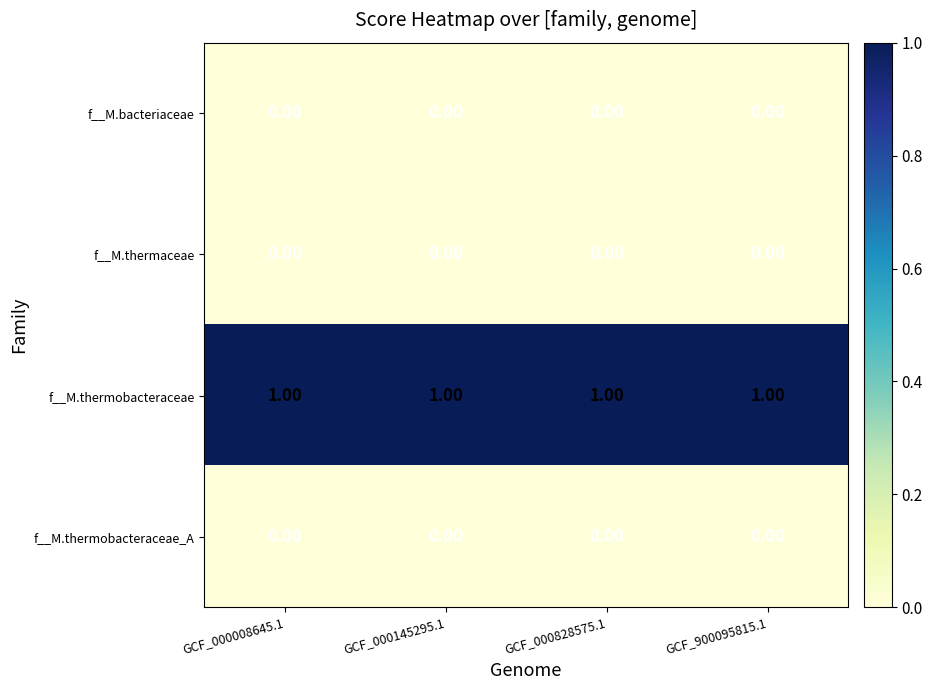

At how many categories does at least one series exceed 0?

4